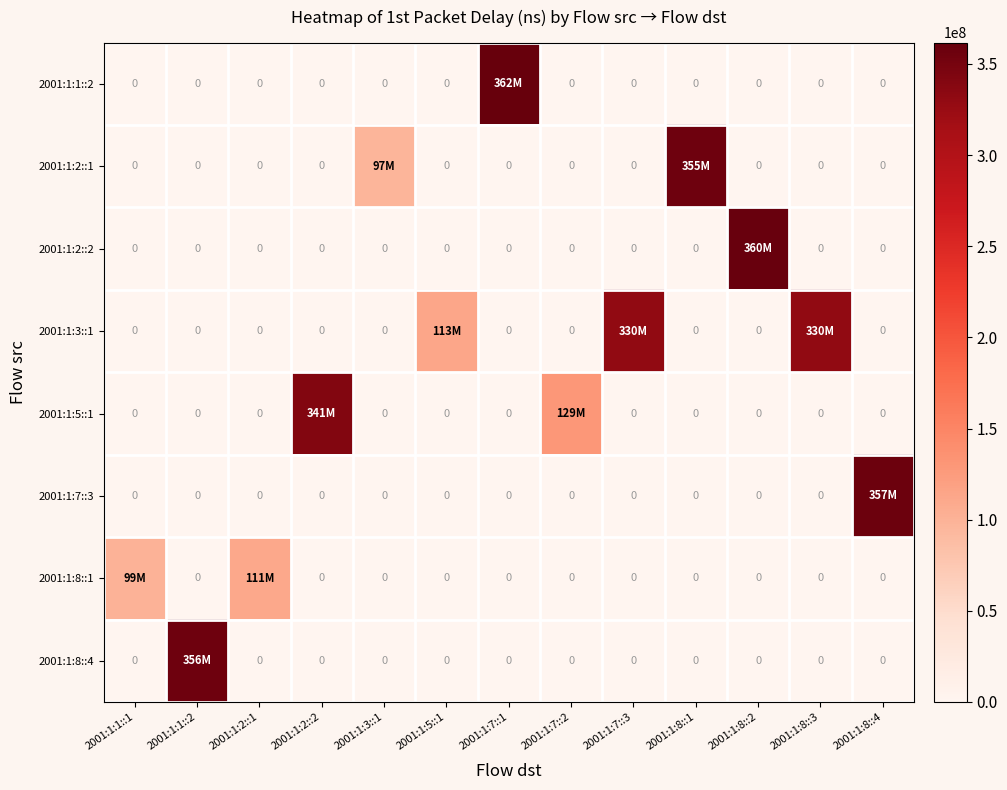

Which label corresponds to the smallest value in the chart?

2001:1:1::1